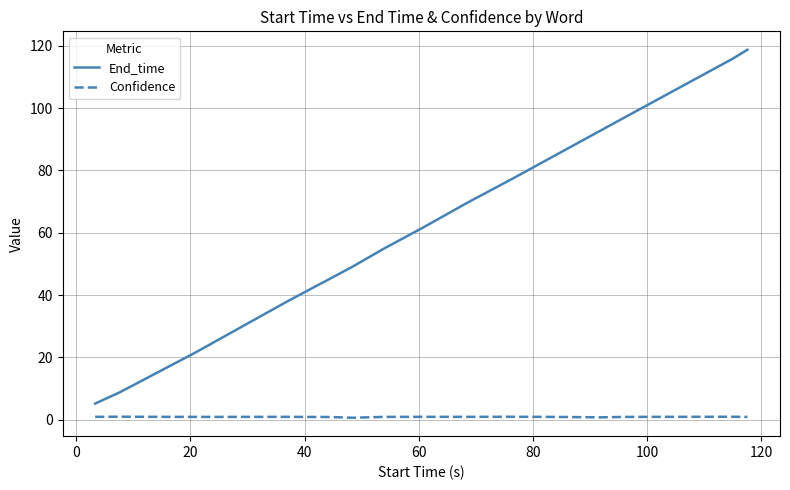

Which series has the widest spread of values?

End_time